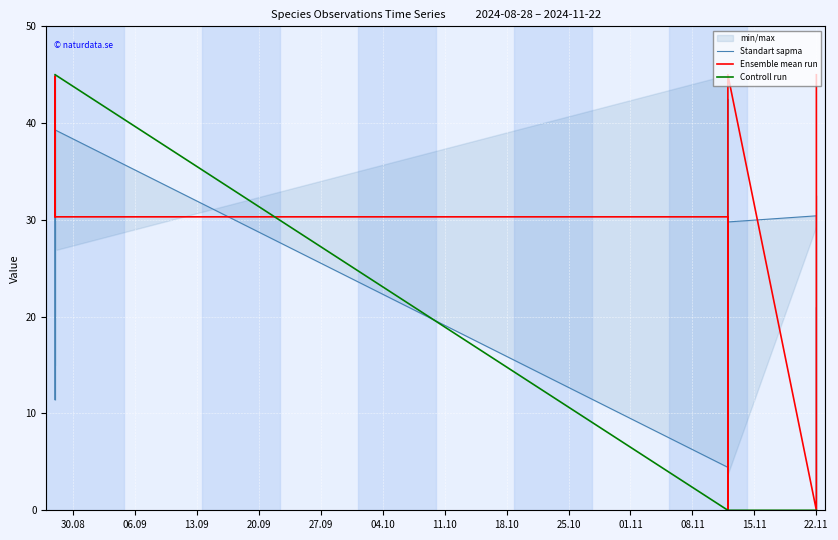

After their last crossing, which series has the higher values: Ensemble mean run or Standart sapma?

Ensemble mean run